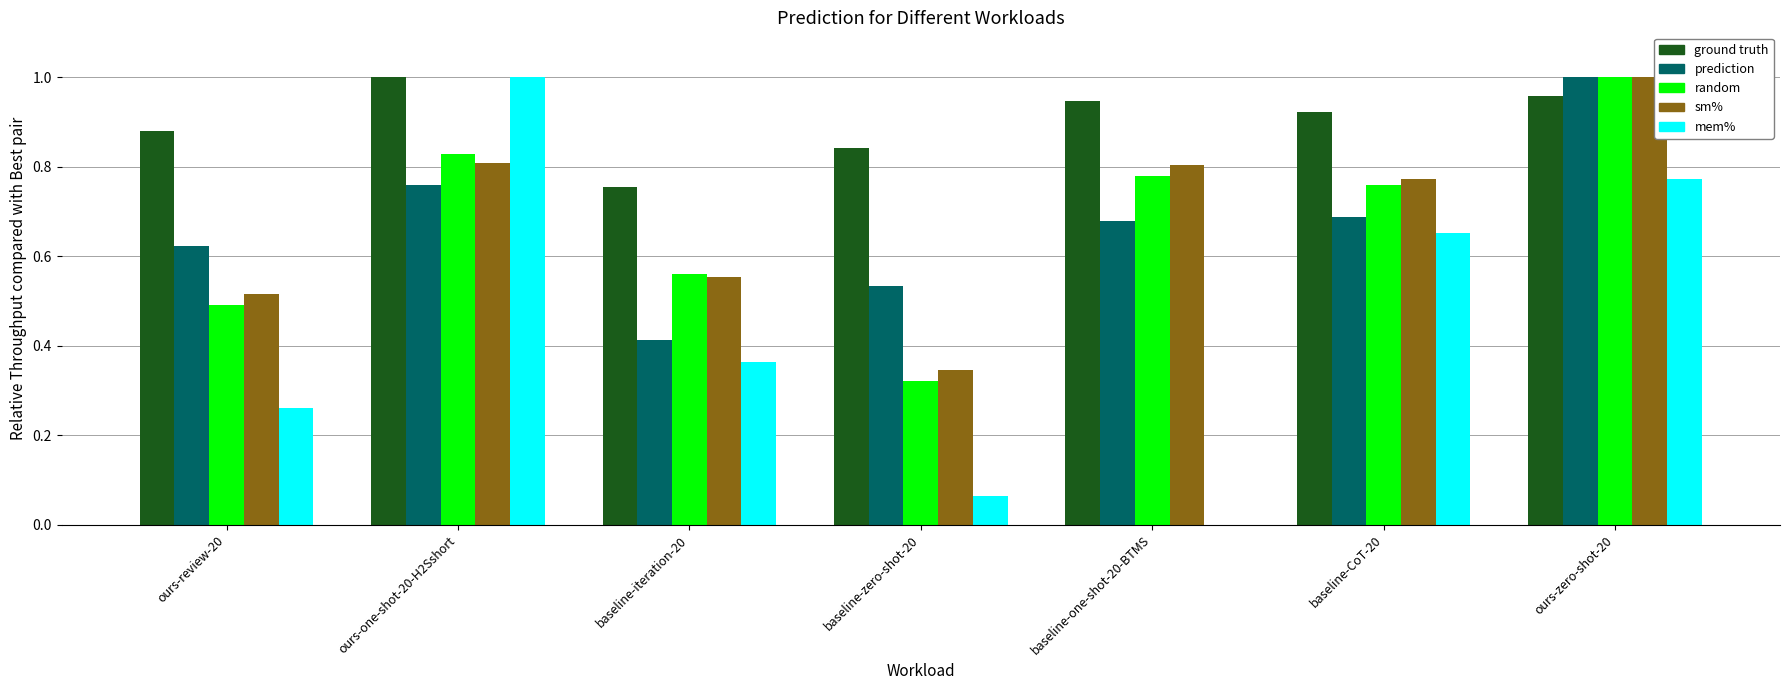

What is the total value across all series at baseline-zero-shot-20?

2.1